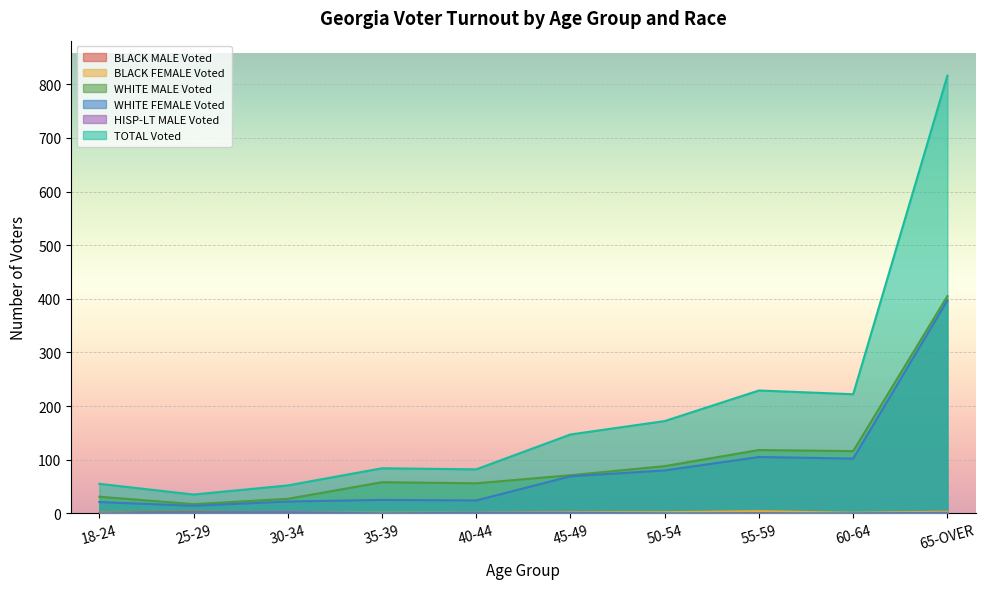

True or false: HISP-LT MALE Voted and TOTAL Voted intersect in this chart.

False